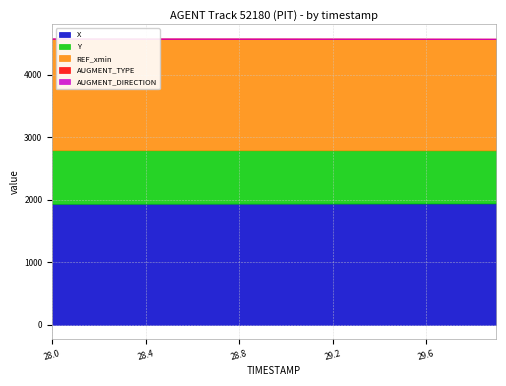

What are all the series names shown in the legend?

X, Y, REF_xmin, AUGMENT_TYPE, AUGMENT_DIRECTION